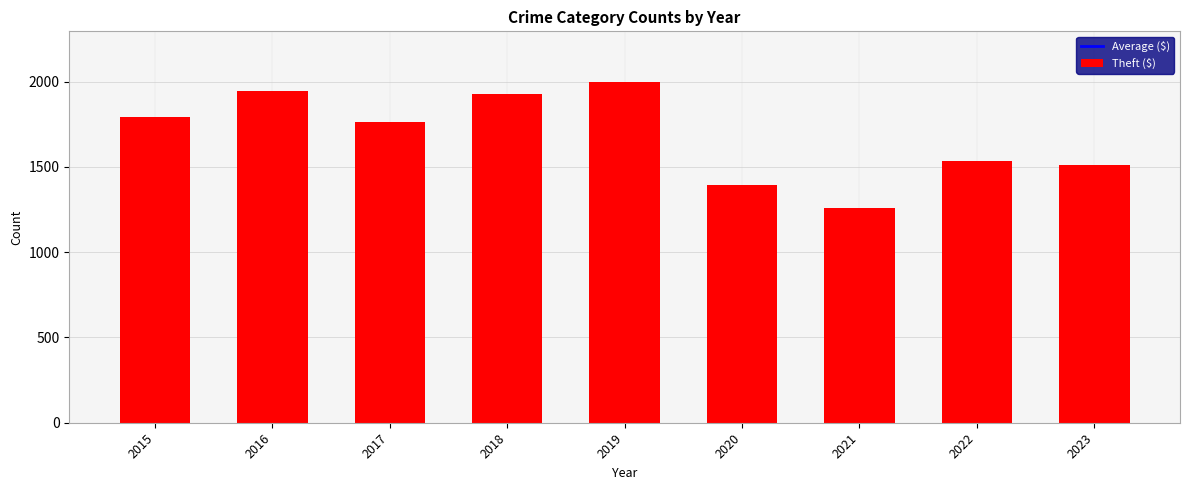

Between 2015 and 2017, which series saw the biggest shift?

Average ($)